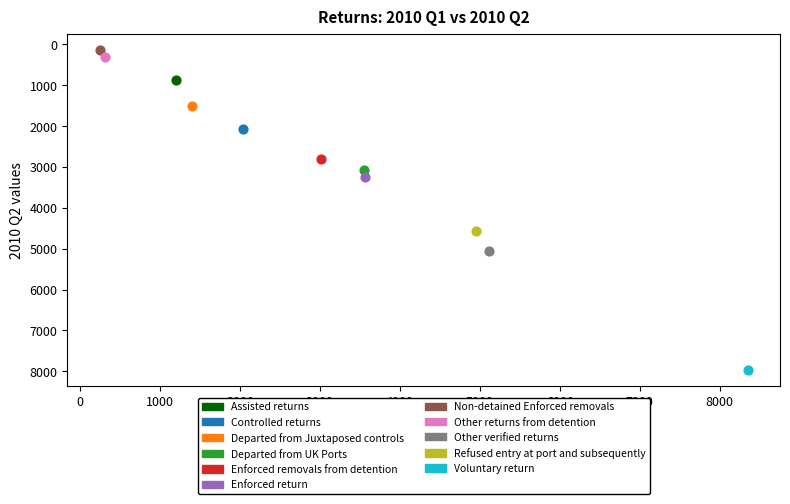

What are all the series names shown in the legend?

Assisted returns, Controlled returns, Departed from Juxtaposed controls, Departed from UK Ports, Enforced removals from detention, Enforced return, Non-detained Enforced removals, Other returns from detention, Other verified returns, Refused entry at port and subsequently, Voluntary return